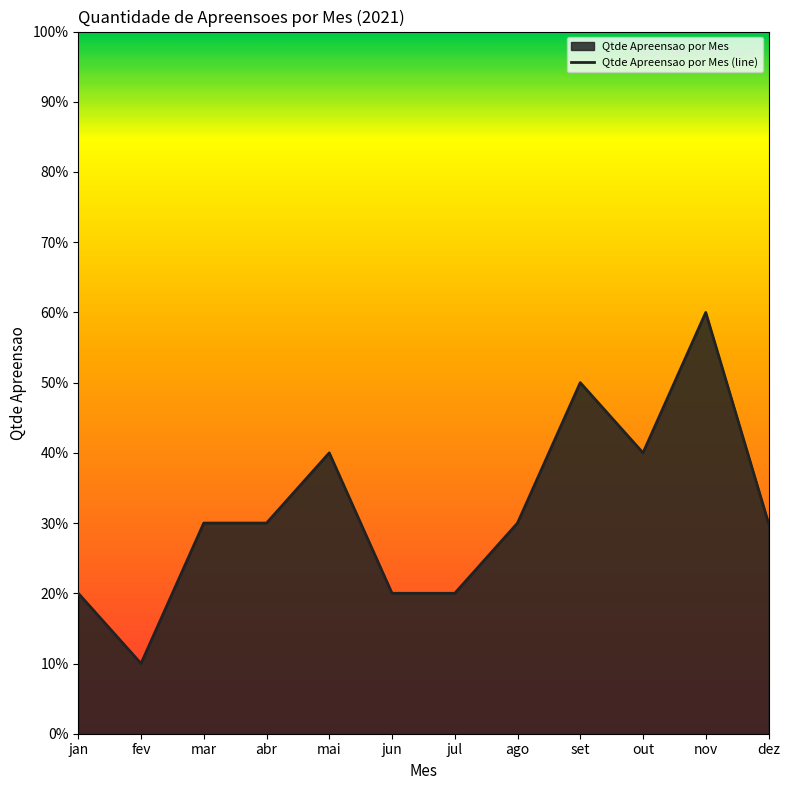

What is the label of the 10th point from the left?

out